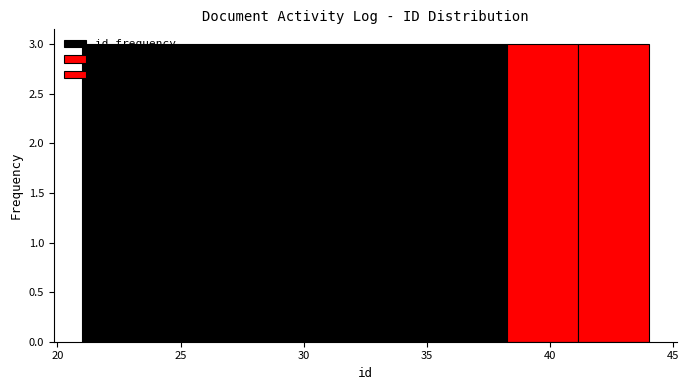

Reading left to right, list every bar in this chart as the range it spans on the x-axis followed by its height. Neither the bar edges nor the heights are printed on the chart, so give them approximately, as read against the axes.

21.0 to 24.0: 3
24.0 to 27.0: 3
27.0 to 29.5: 3
29.5 to 32.5: 3
32.5 to 35.5: 3
35.5 to 38.5: 3
38.5 to 41.0: 3
41.0 to 44.0: 3